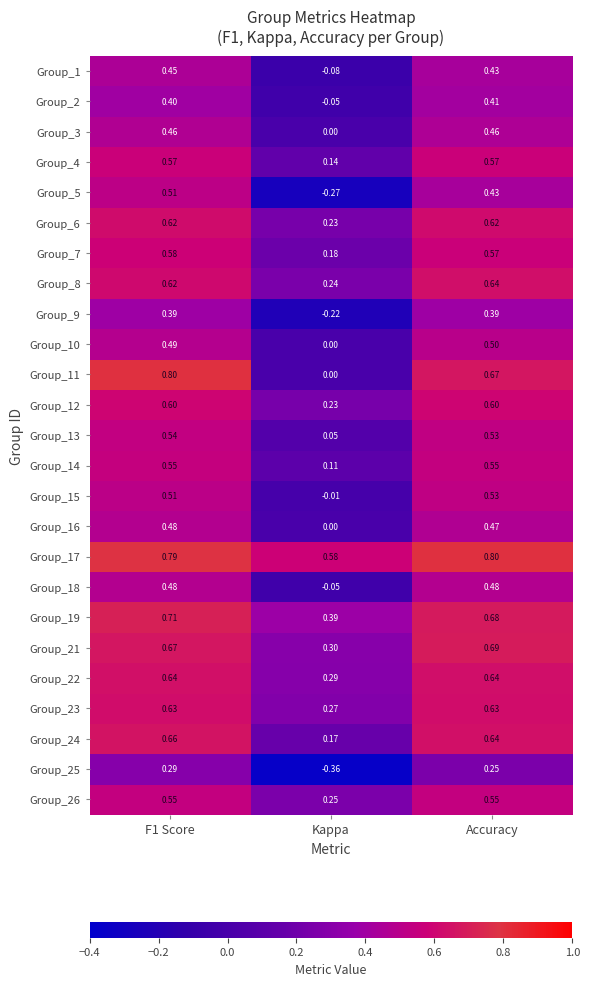

At which label does Group_22 reach its minimum?

Kappa